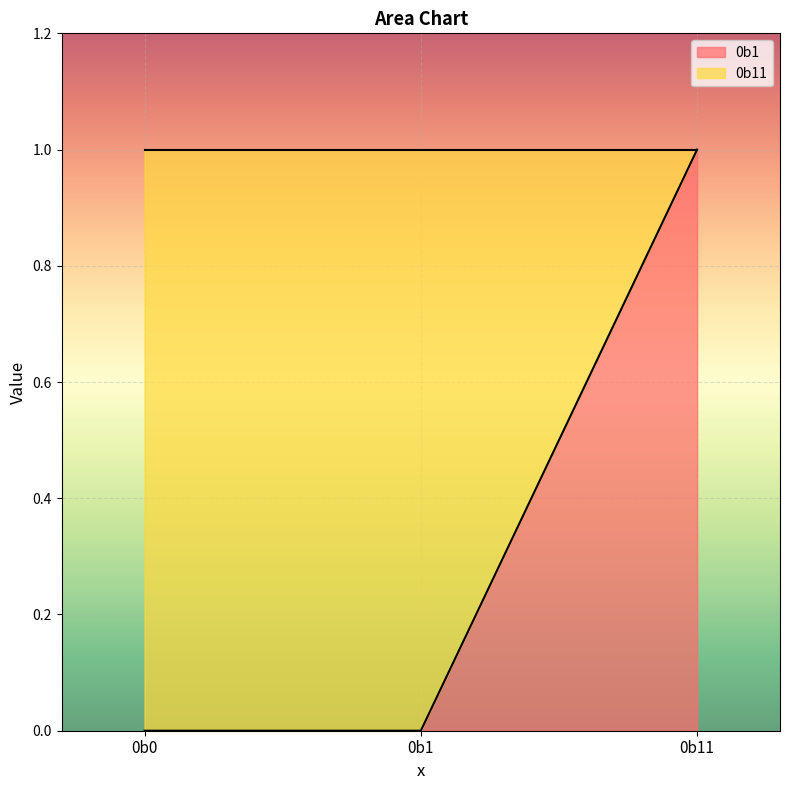

True or false: the data shows 1 at 0b1.

False